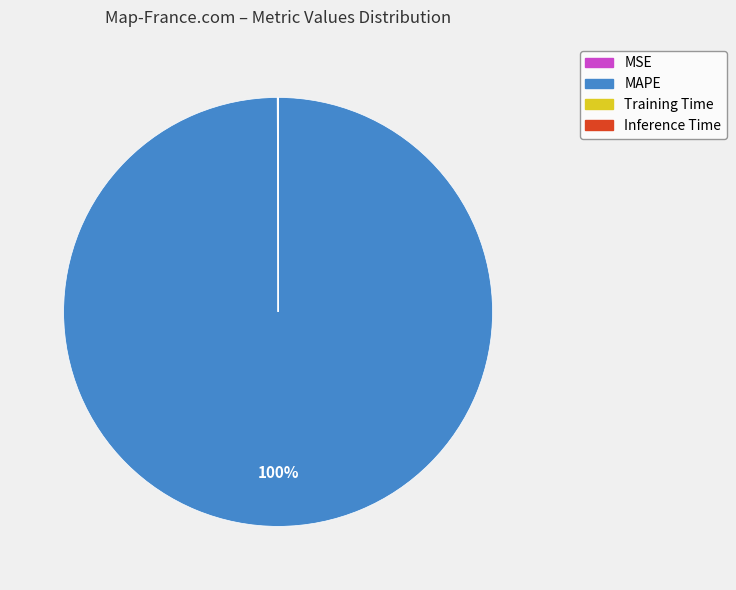

The MAPE slice represents 100% of the pie. True or false?

True